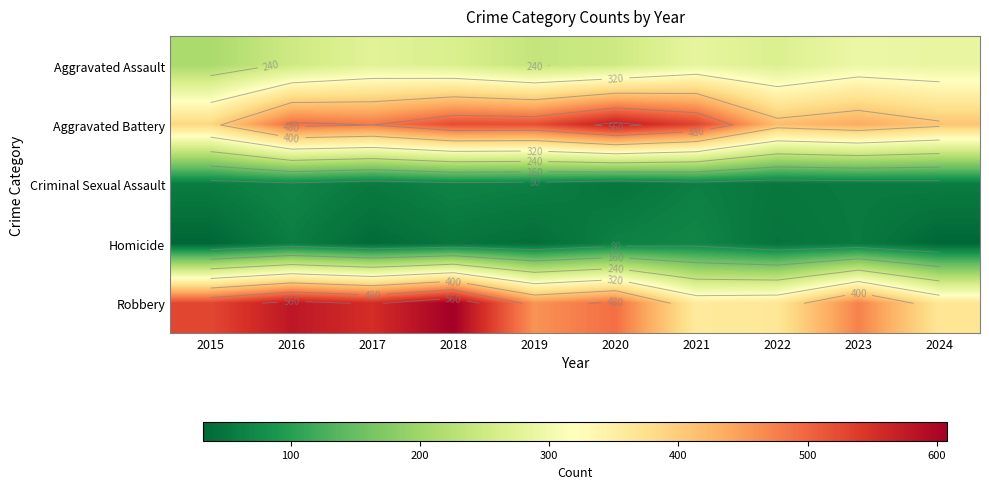

Which label corresponds to the largest value in the chart?

2018